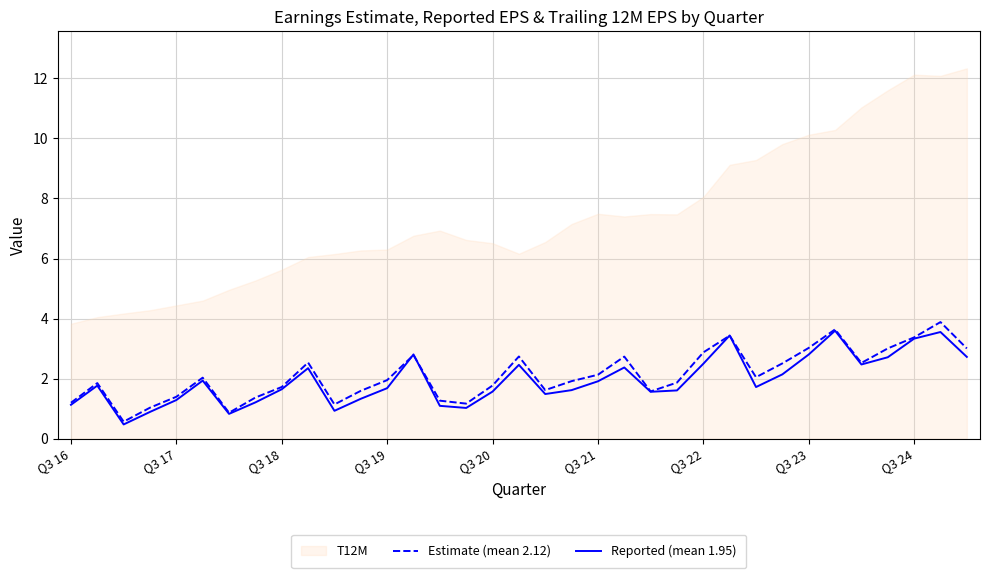

How many times do Reported (mean 1.95) and Estimate (mean 2.12) cross each other?

4